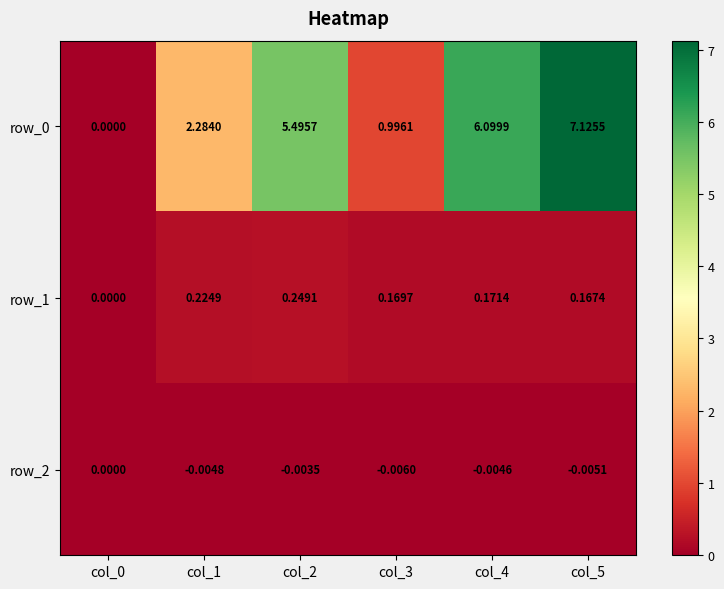

Is the value of row_0 at col_4 greater than the value of row_2 at col_0?

Yes